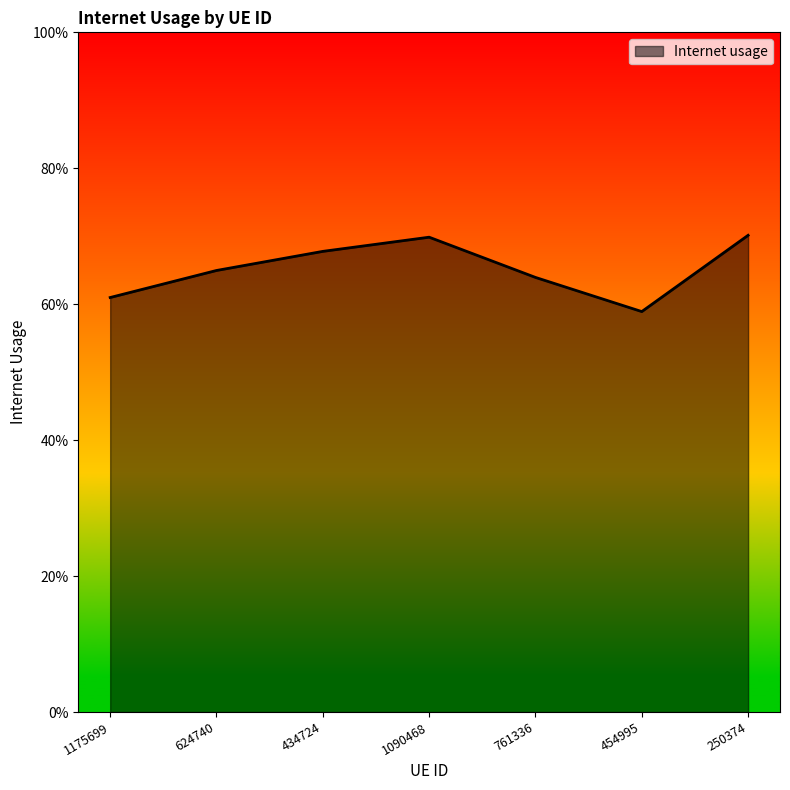

How many points are higher than both their immediate neighbors (excluding endpoints)?

1